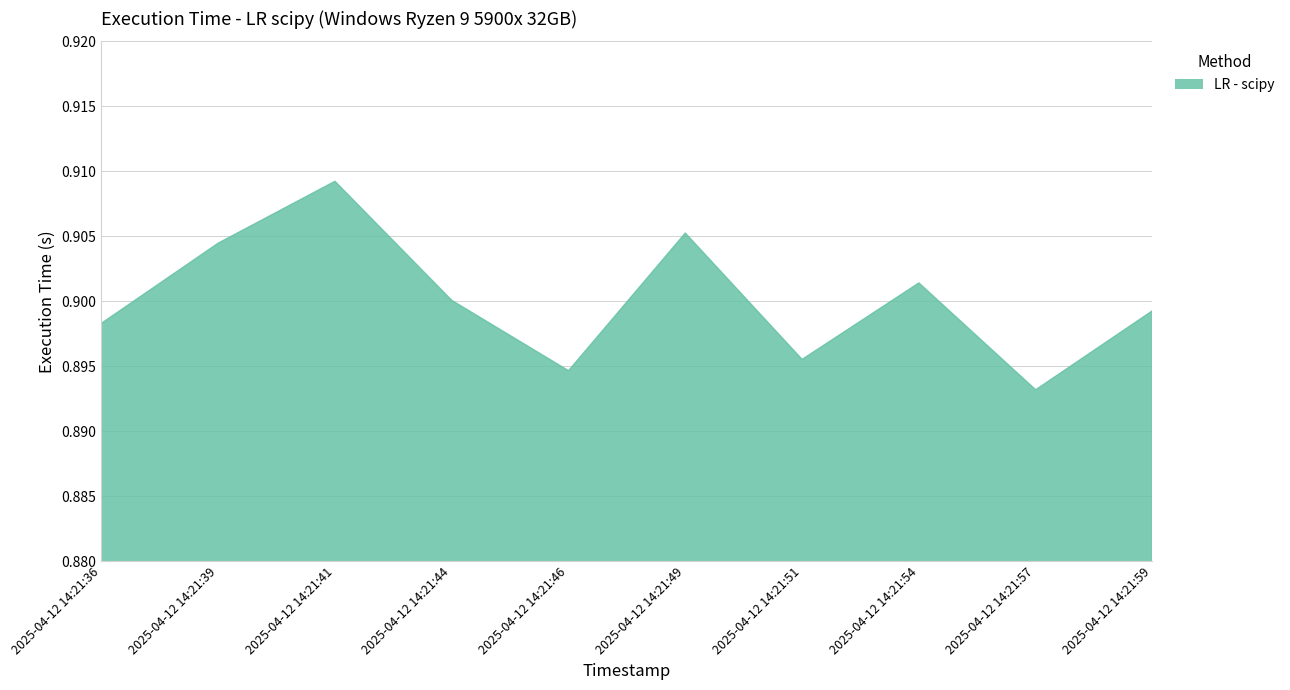

Which label corresponds to the largest value in the chart?

2025-04-12 14:21:41